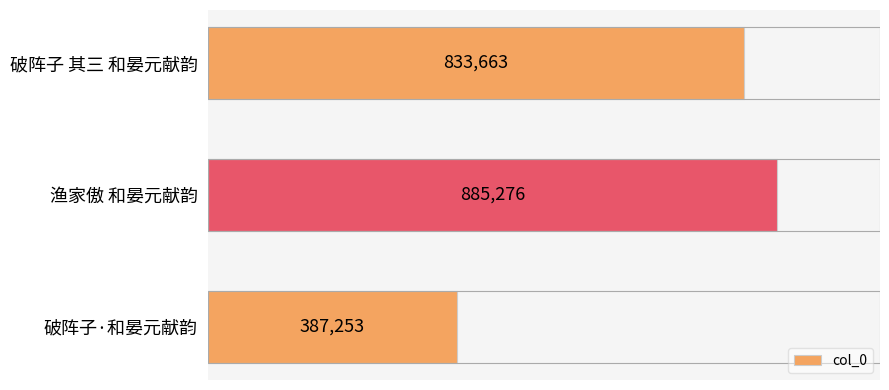

How many data points are less than 833663?

1